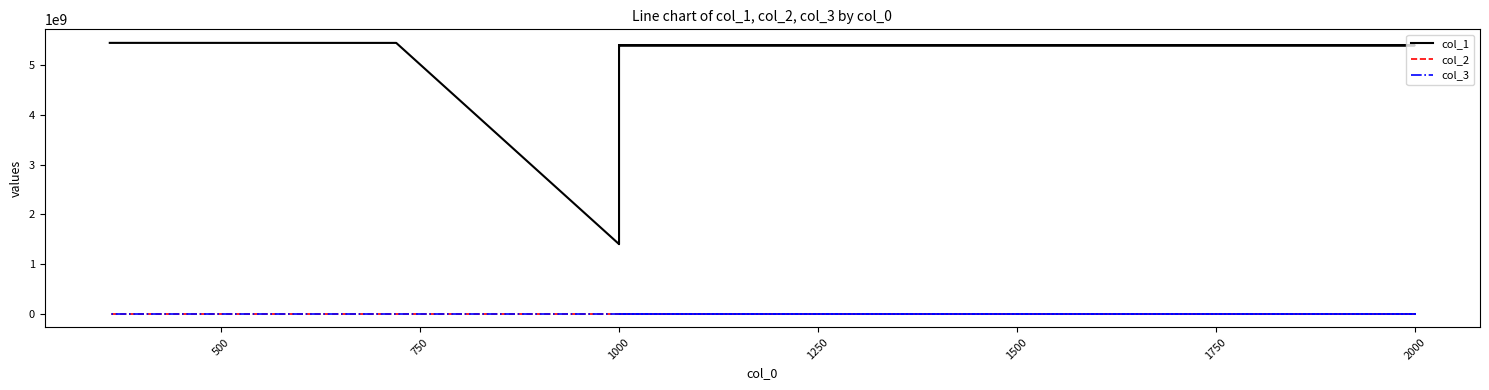

Is the value of col_3 at 1000 greater than the value of col_2 at 2000?

No